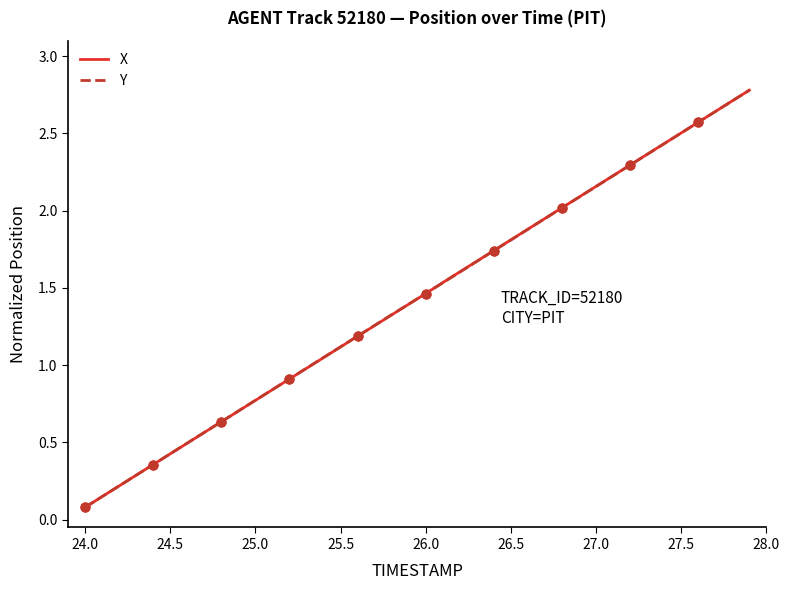

What is the greatest value displayed?

2.8